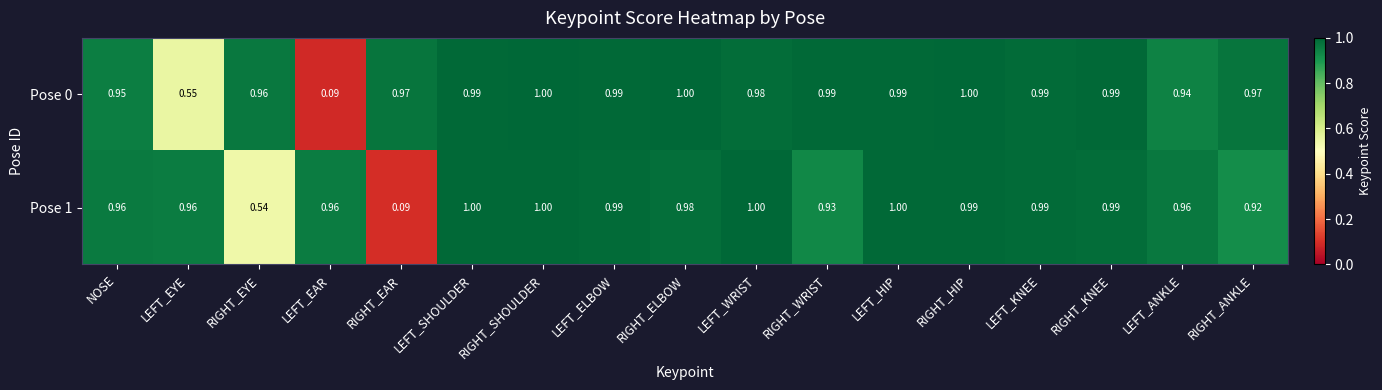

At which category is the sum across all series the highest?

RIGHT_SHOULDER